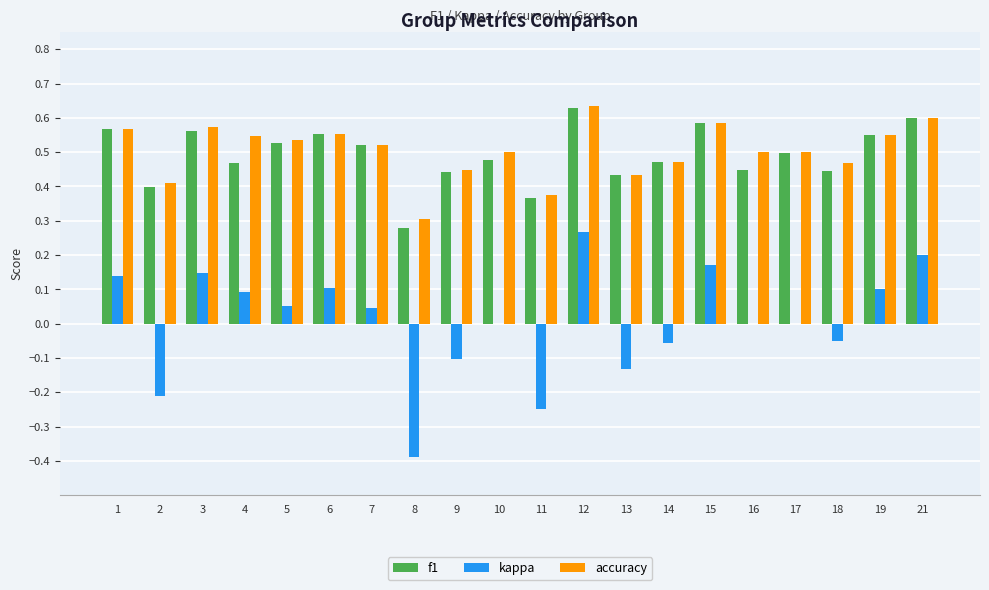

True or false: kappa has a value of 0.1 at 19.

True